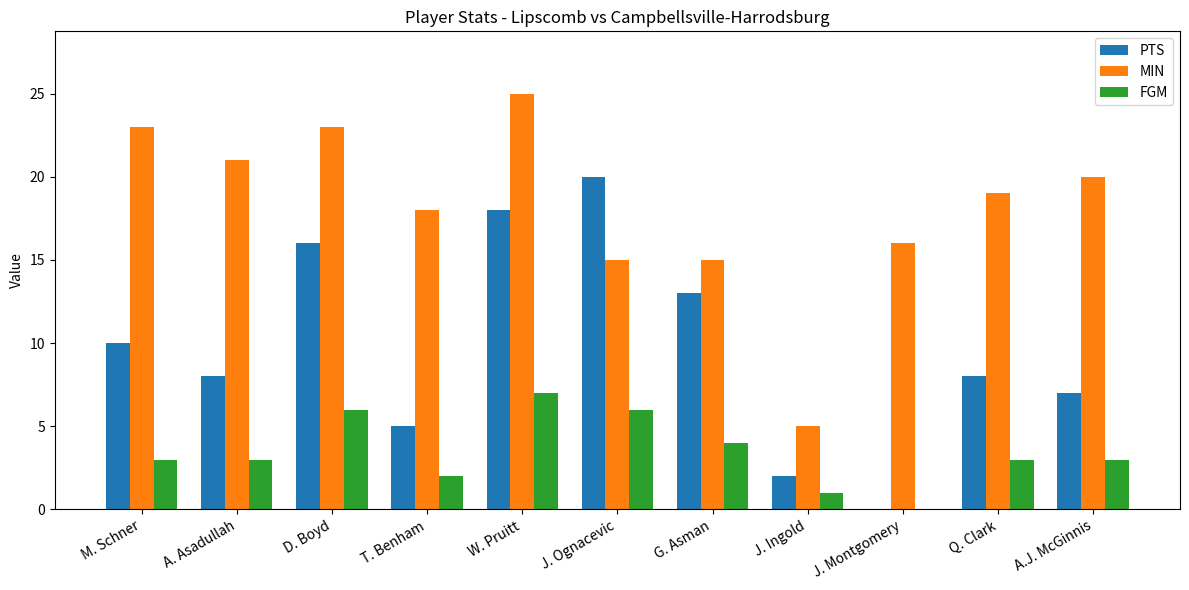

At which category is the sum across all series the highest?

W. Pruitt